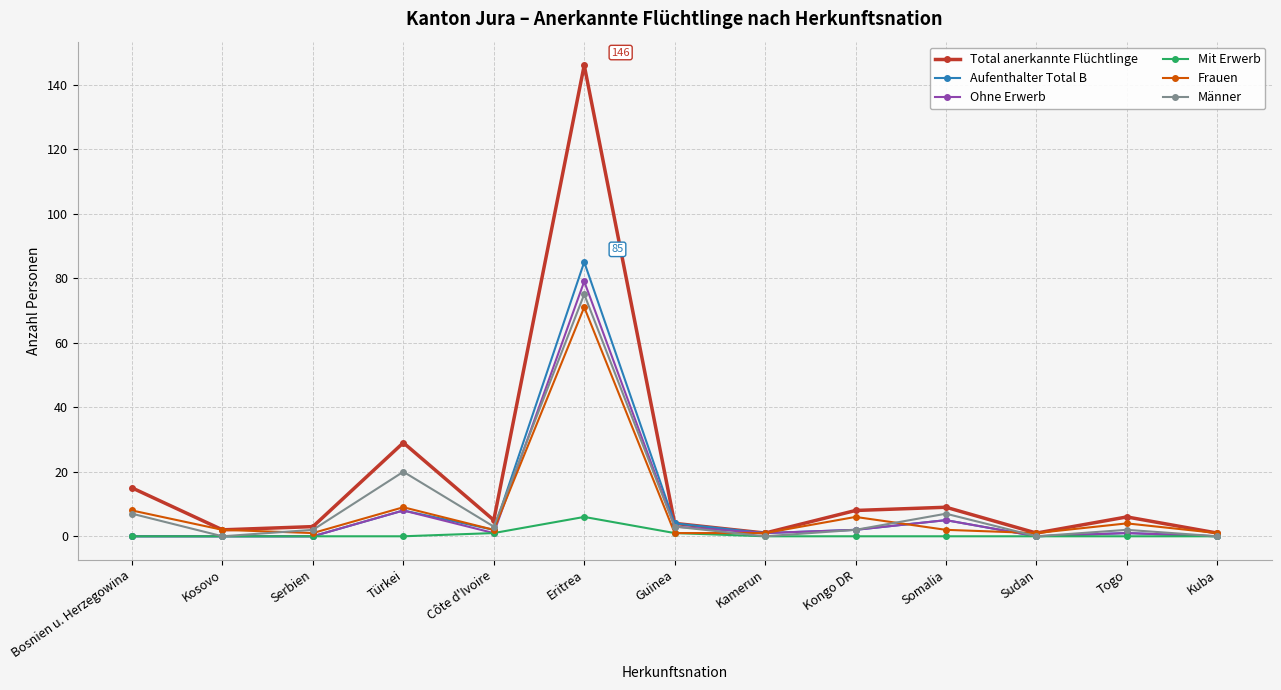

Which series has the widest spread of values?

Total anerkannte Flüchtlinge